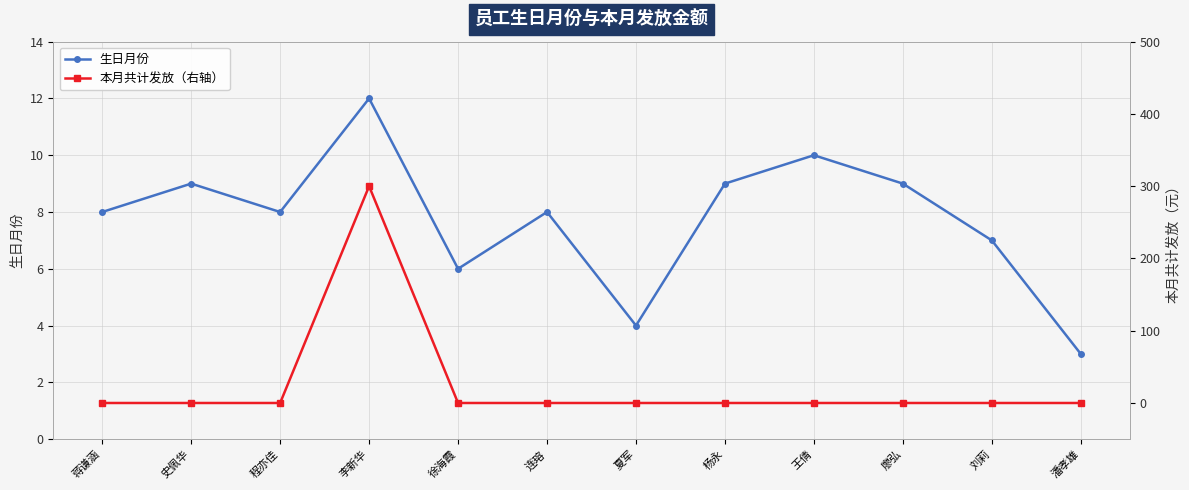

How many 生日月份 values are between 7 and 9?

7